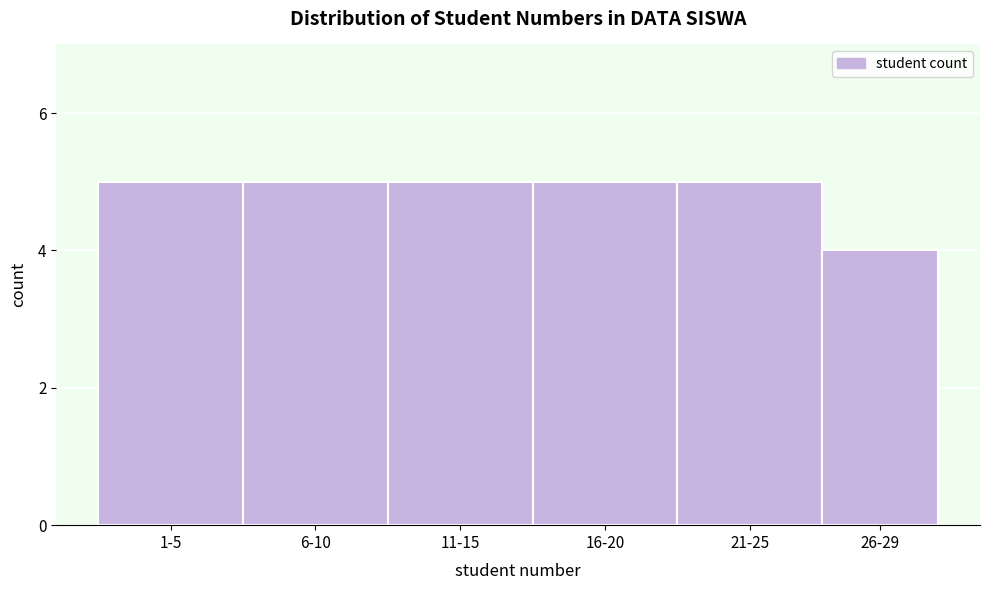

Reading left to right, extract all data points from this chart.

1-5=5	6-10=5	11-15=5	16-20=5	21-25=5	26-29=4